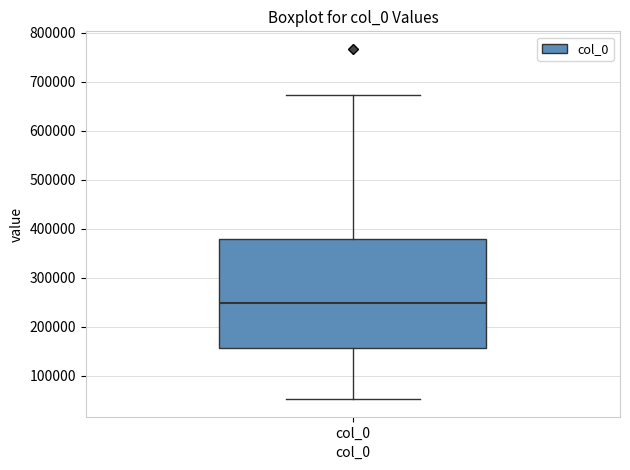

Read this box plot against the y-axis: the position of the median line, the range covered by the box, and the ends of both whiskers. The values are not printed on the chart, so give them approximately, as read against the axis.

median 250000, box 160000 to 380000, whiskers 50000 to 670000